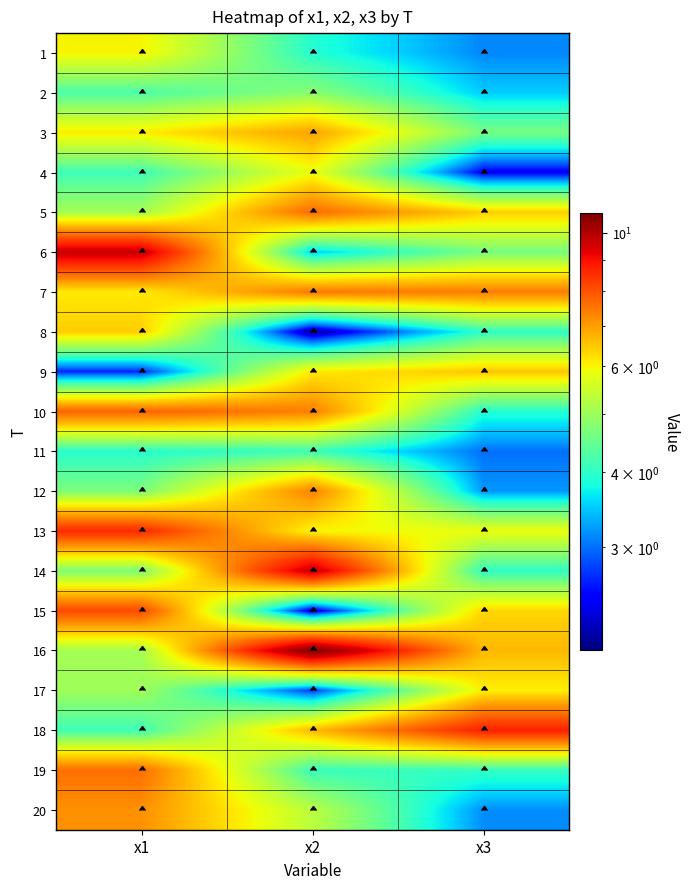

At which category does the chart reach its peak across all series?

x2